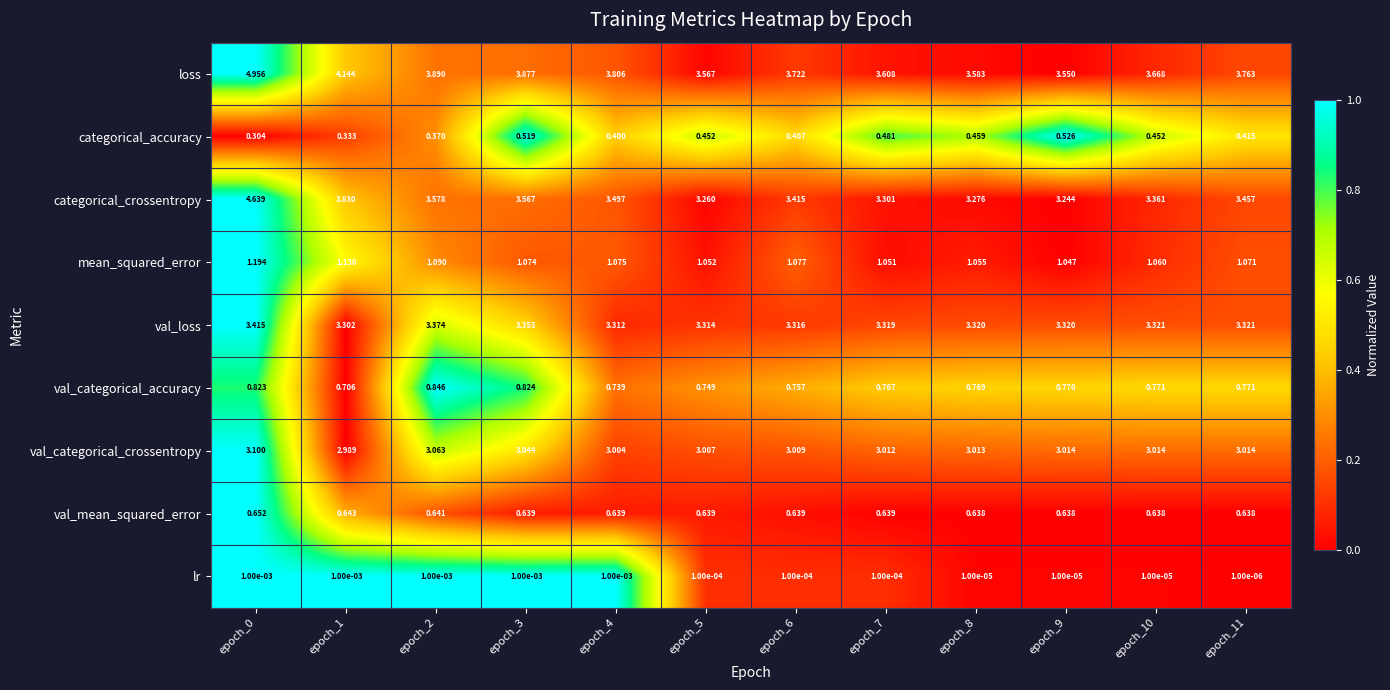

List the series in order of their peak value, highest first.

loss, categorical_crossentropy, val_loss, val_categorical_crossentropy, mean_squared_error, val_categorical_accuracy, val_mean_squared_error, categorical_accuracy, lr